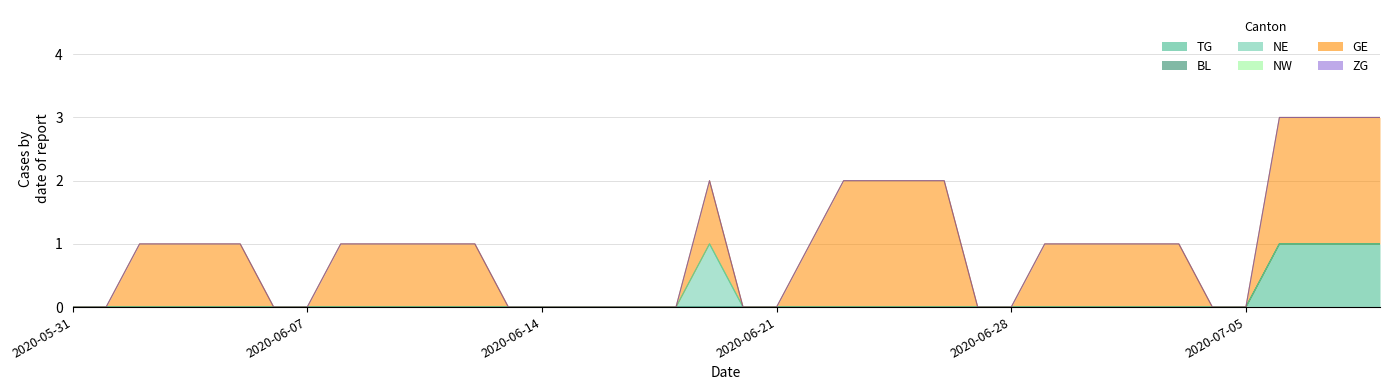

How many lines are shown in the chart?

6